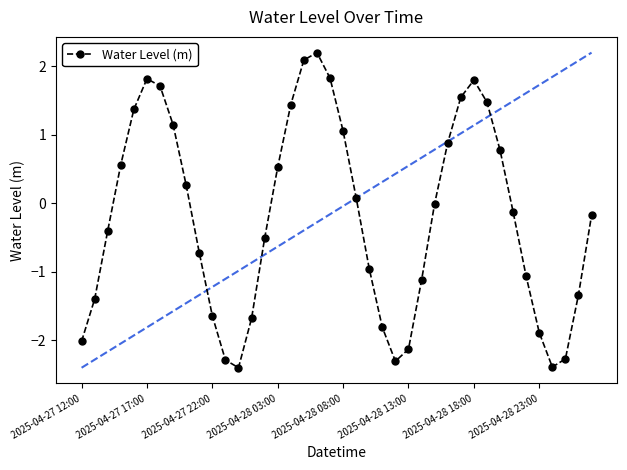

Count the number of data series in this chart.

1